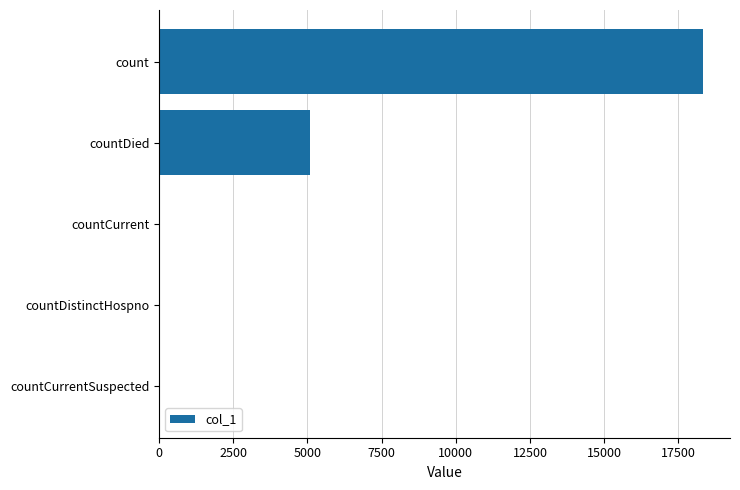

At which label is the value closest to 9161?

countDied